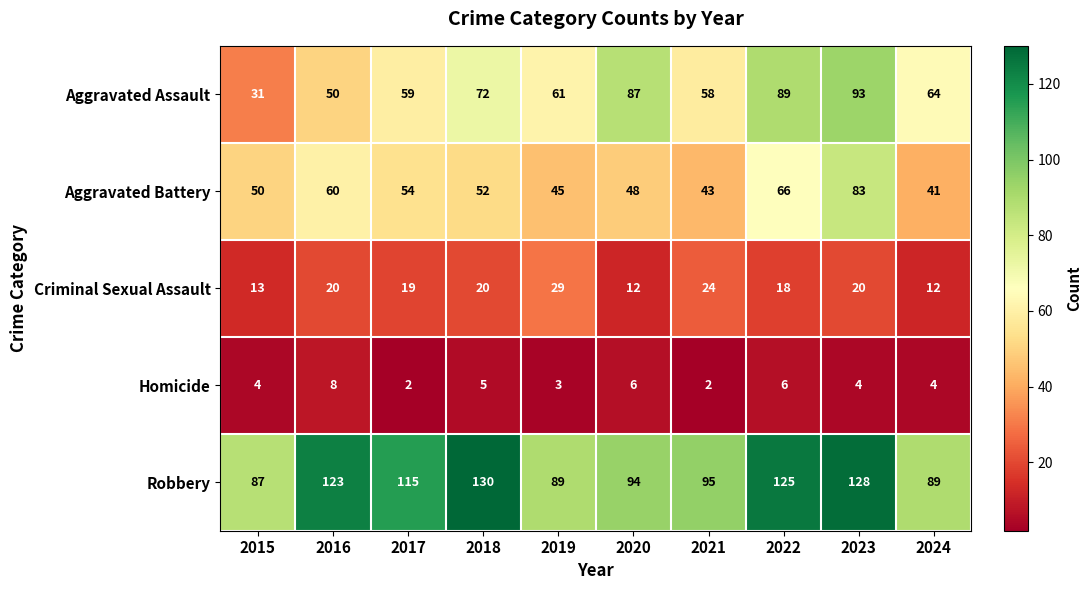

Count the number of categories in the chart.

10